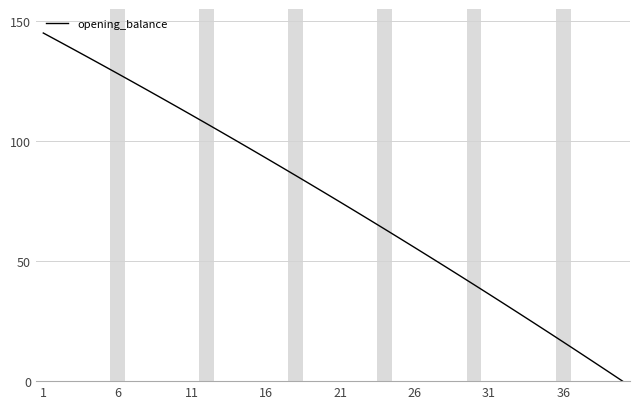

What is the maximum value shown in the chart?

145.0